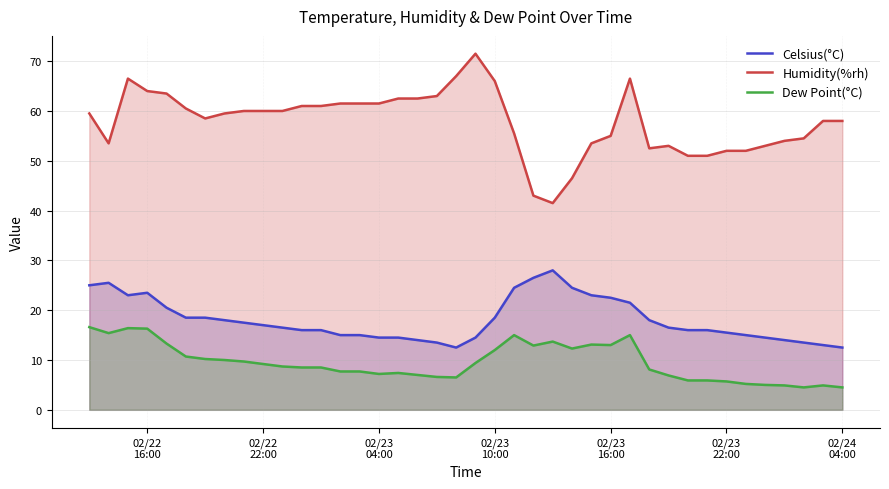

What is the difference between the maximum and minimum values in the Celsius(°C) series?

15.5